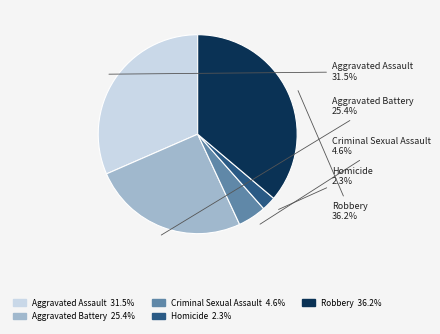

How much of the chart is everything except Criminal Sexual Assault?

95.4%